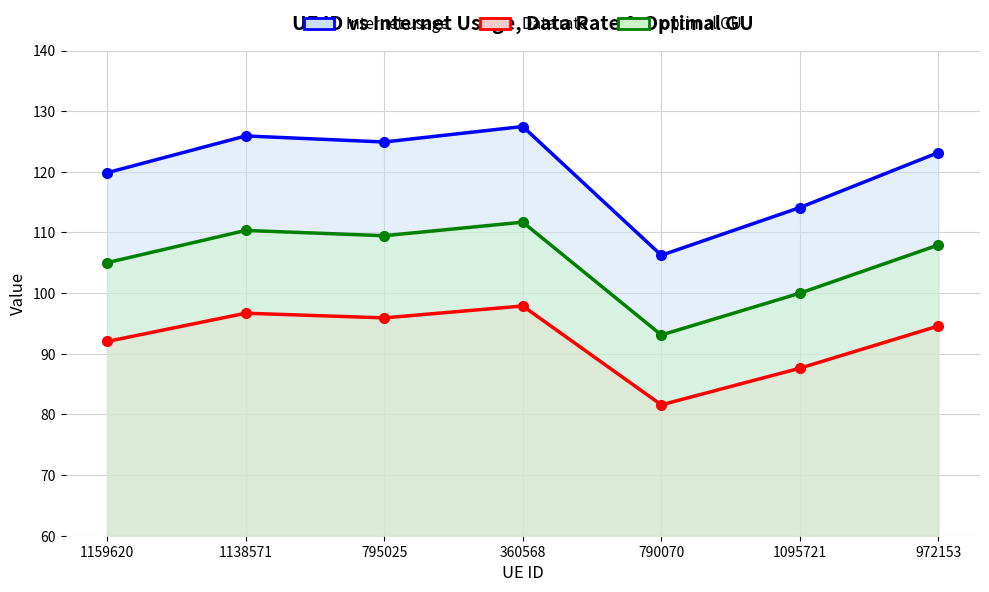

What is the highest value of the optimal GU series?

111.7